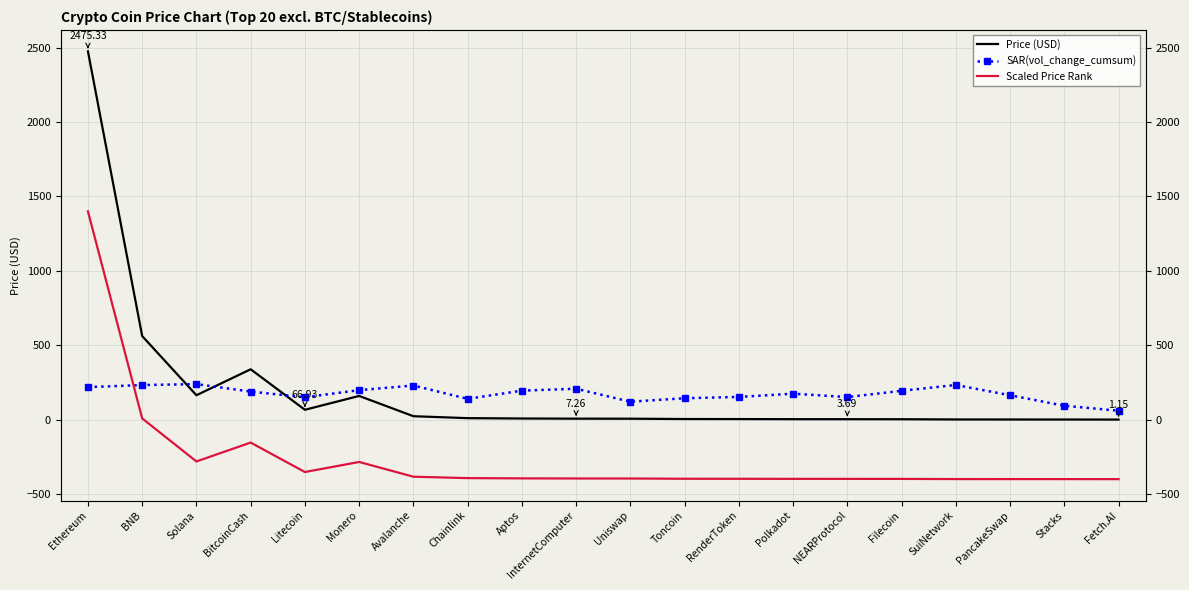

At Monero, list the series in order from smallest to largest.

Scaled Price Rank, Price (USD), SAR(vol_change_cumsum)